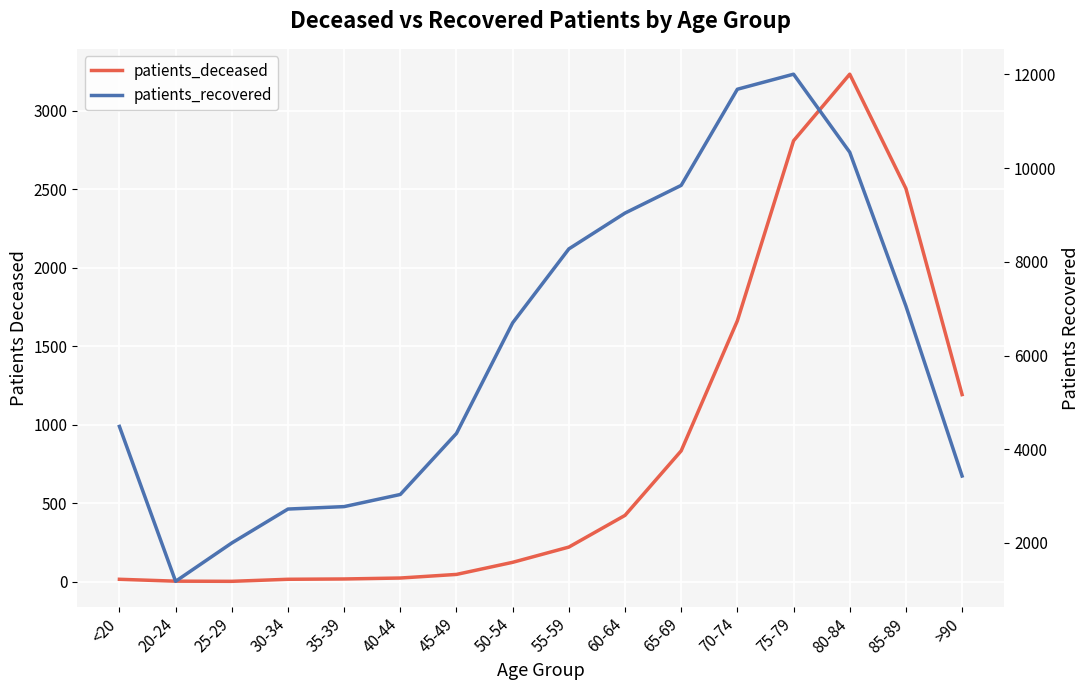

How many lines are shown in the chart?

2